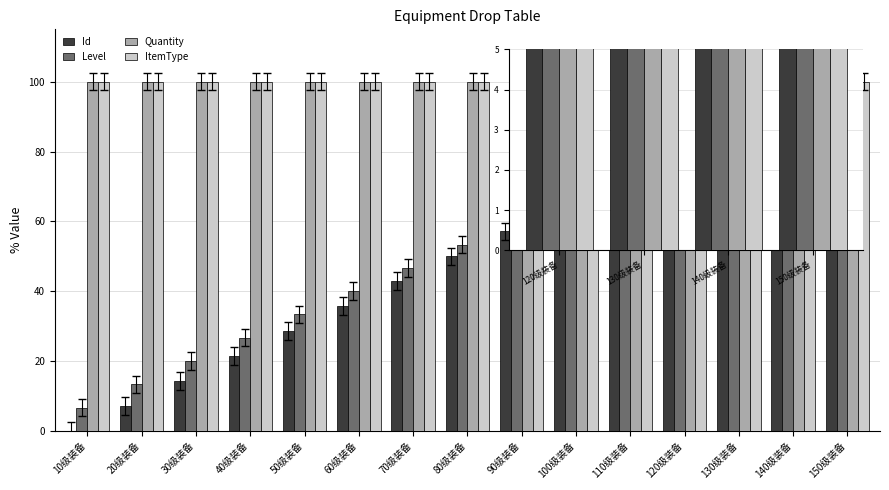

The Level series shows 116.2 at 120级装备. True or false?

False